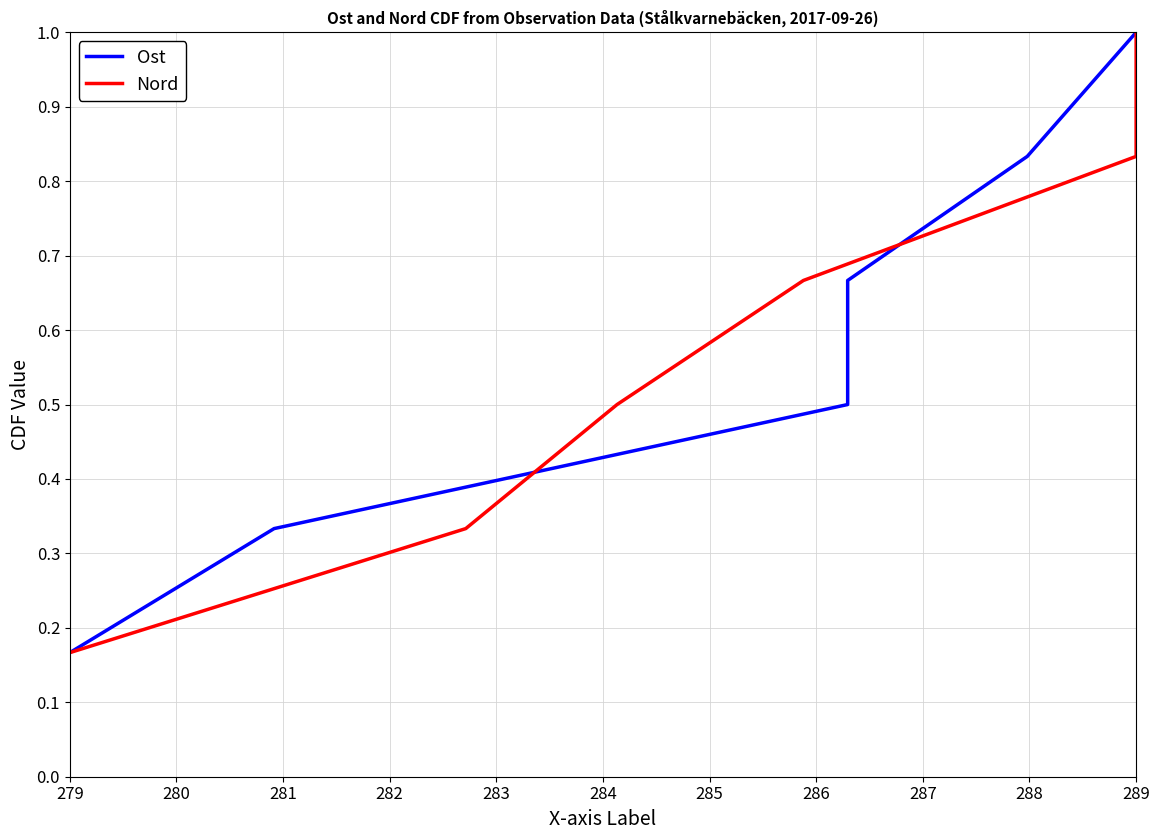

What is the total value across all series at 279?

0.3